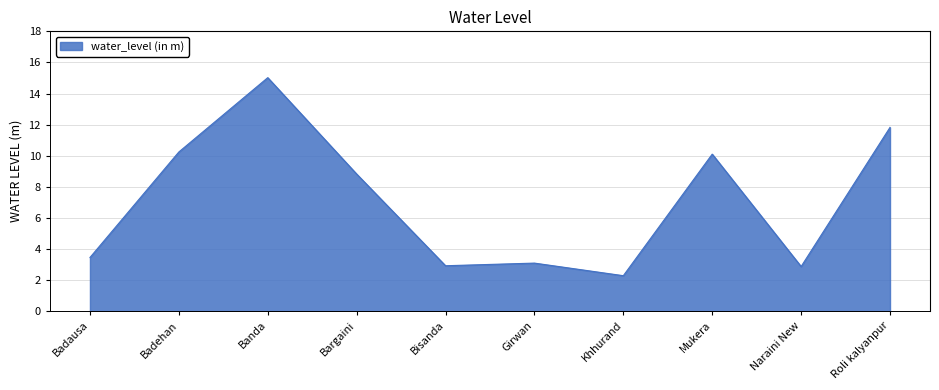

The chart shows a value of 1.2 at Naraini New. True or false?

False